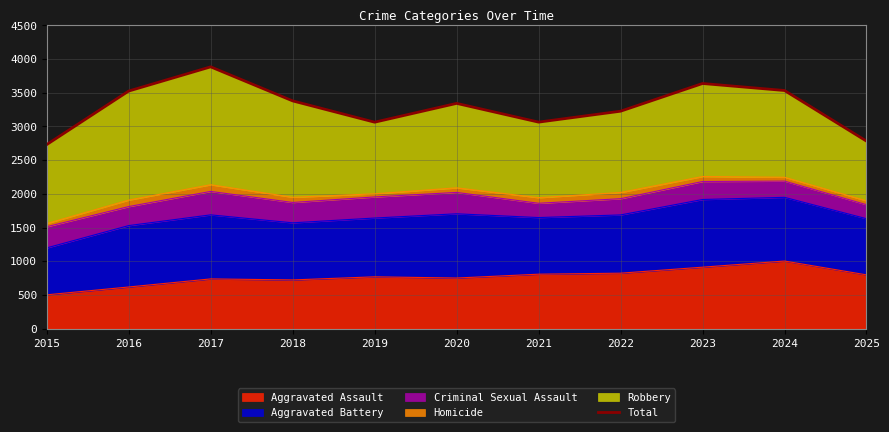

Reading right to left, list all the values displayed in this chart.

2025=2782	2024=3533	2023=3637	2022=3226	2021=3064	2020=3342	2019=3063	2018=3379	2017=3884	2016=3525	2015=2731